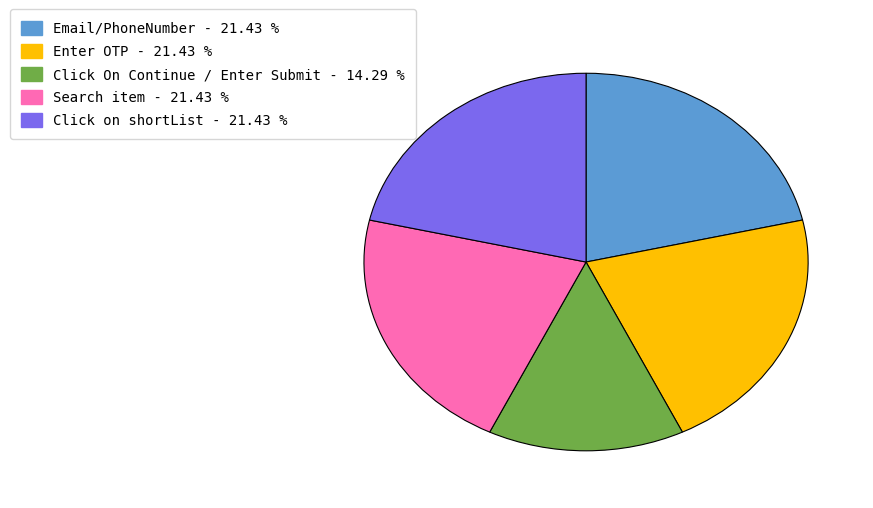

Count the number of slices in the pie.

5